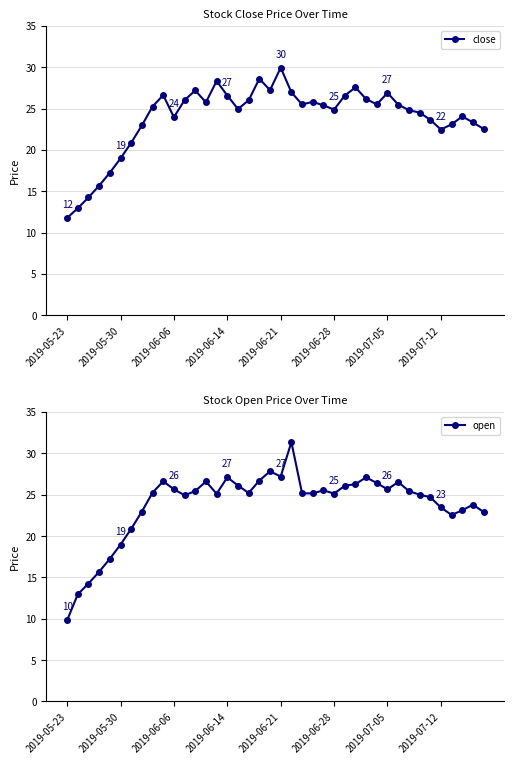

Does the chart display data point markers on the line(s)?

Yes